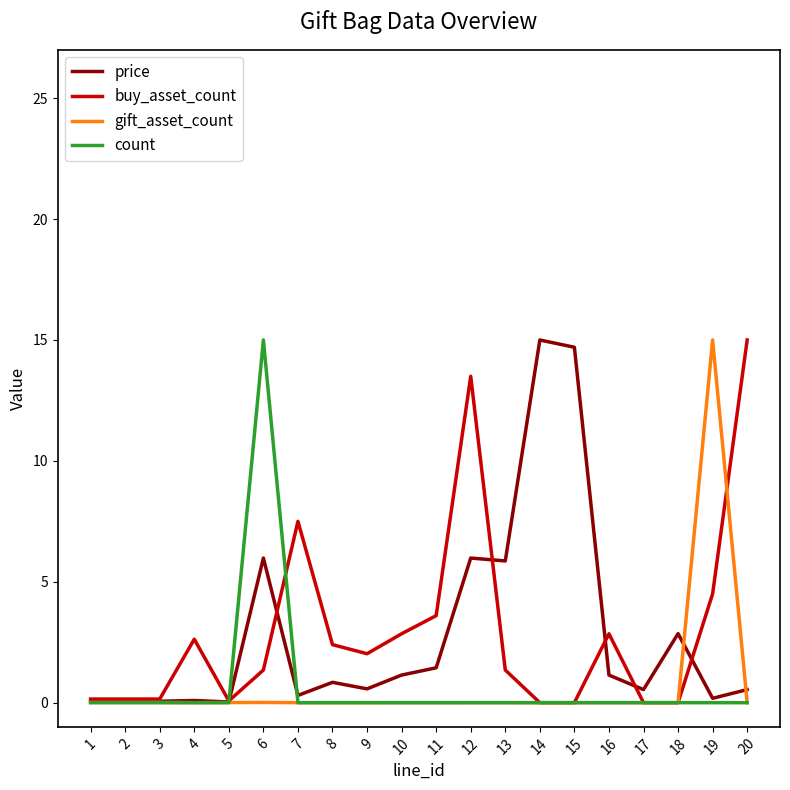

What is the total value across all series at 20?

15.5